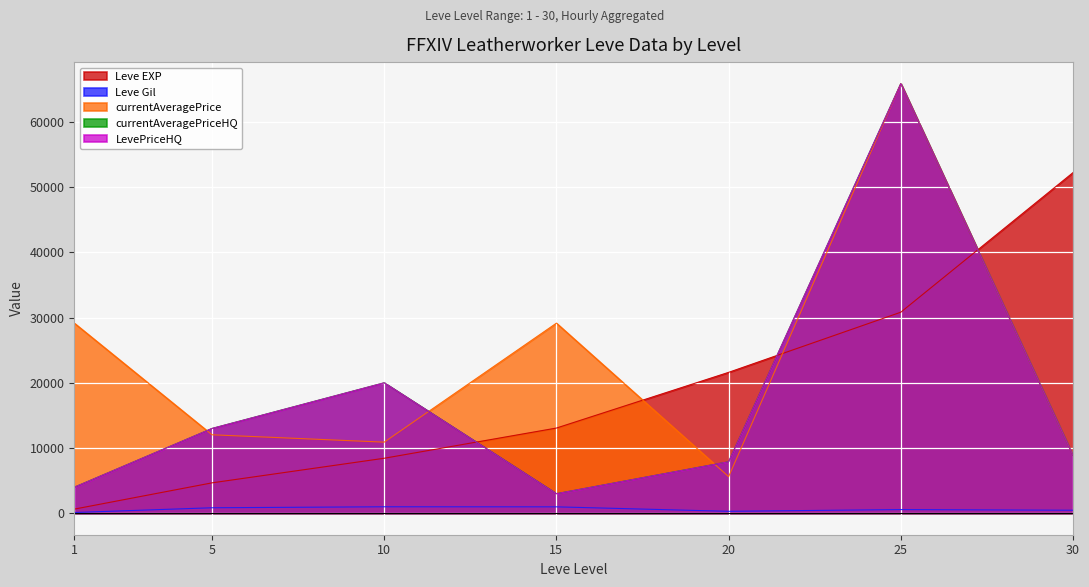

How many times do Leve EXP and LevePriceHQ cross each other?

3